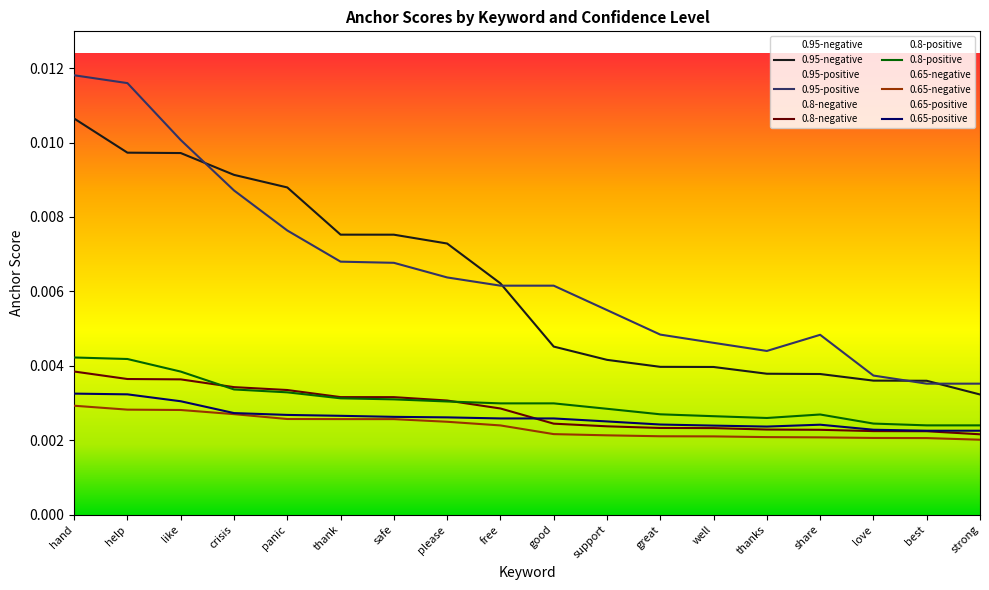

True or false: 0.65-positive and 0.8-positive intersect in this chart.

False